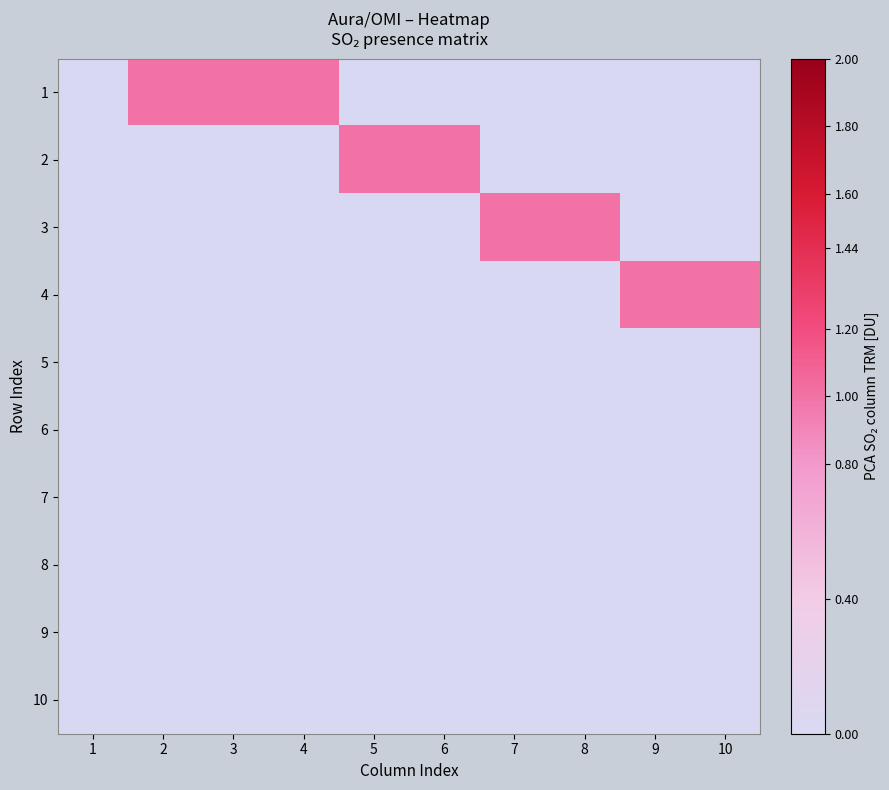

Which series changed the most between 1 and 4?

1